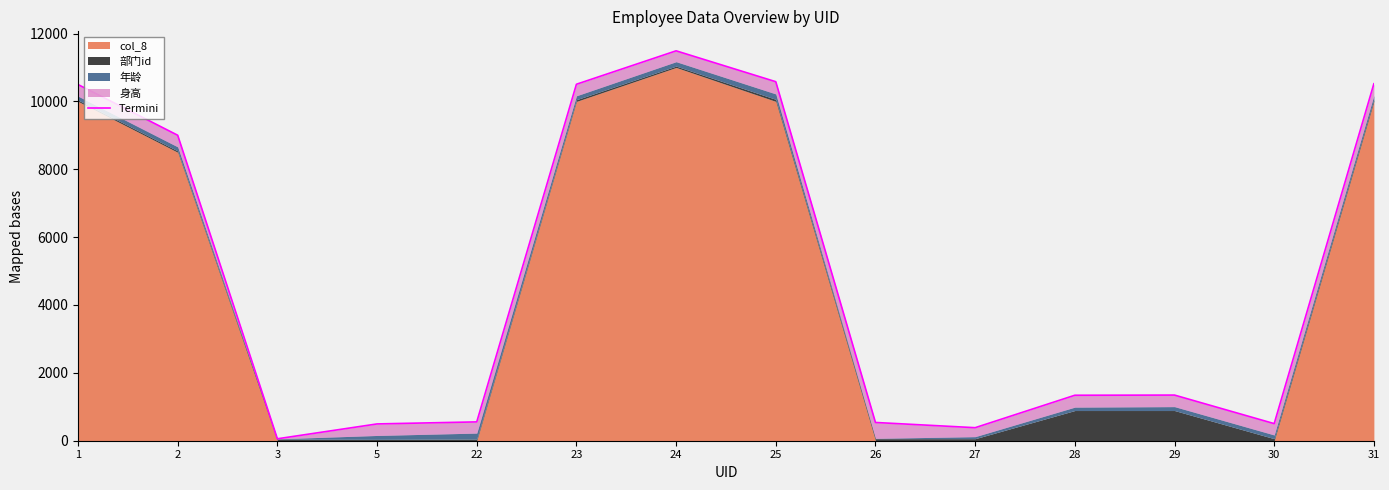

Rank the categories by value from highest to lowest.

24, 25, 31, 23, 1, 2, 29, 28, 22, 26, 30, 5, 27, 3